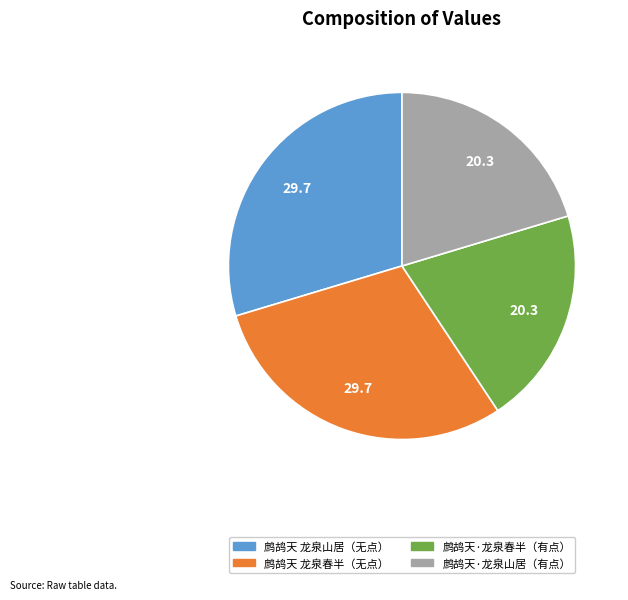

Approximately how many times larger is the value at 鹧鸪天 龙泉春半（无点） compared to 鹧鸪天·龙泉山居（有点）?

1.5